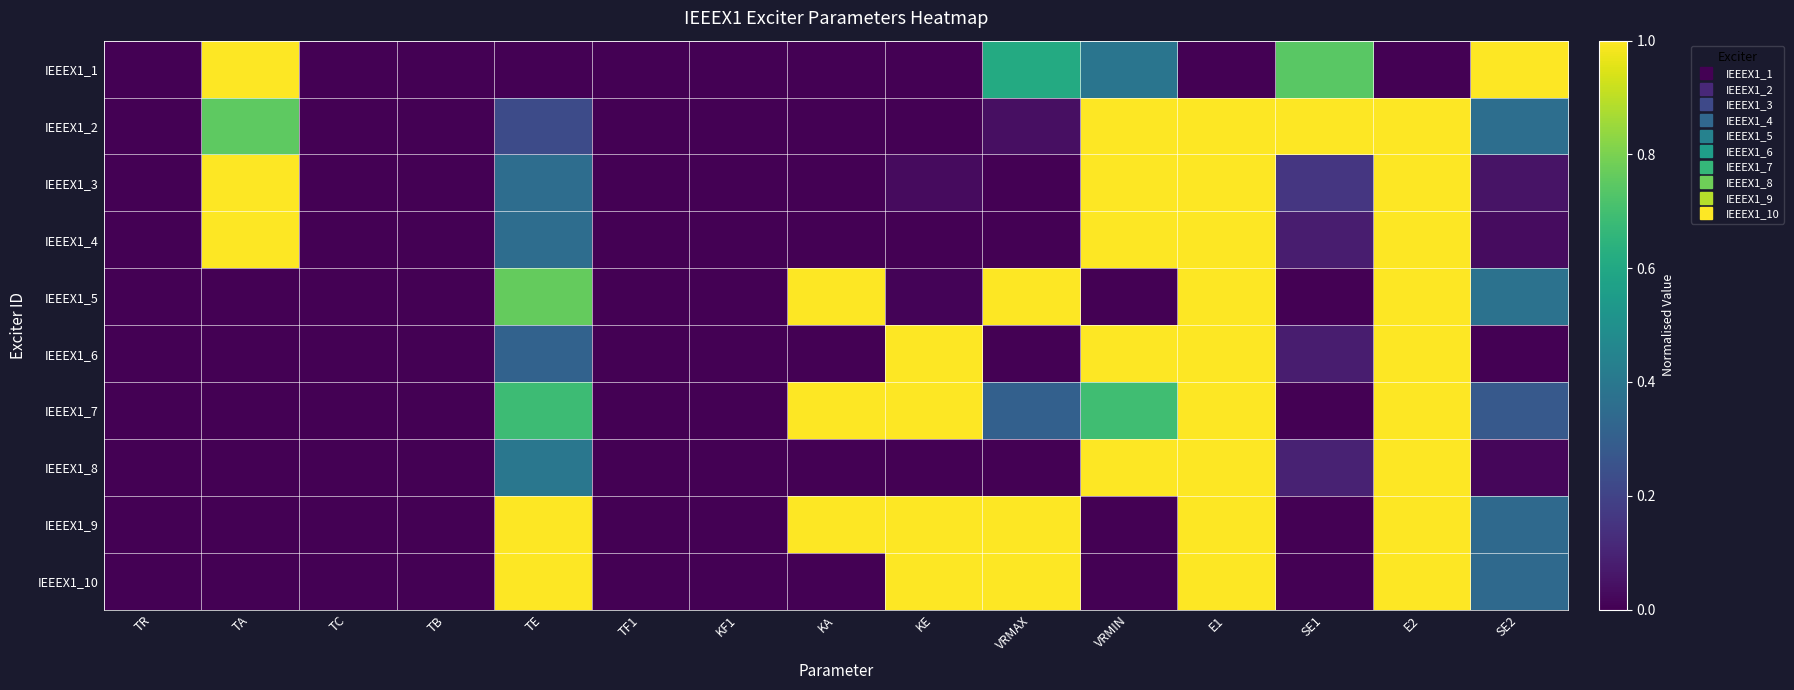

Which category has the lowest value across all series?

TR